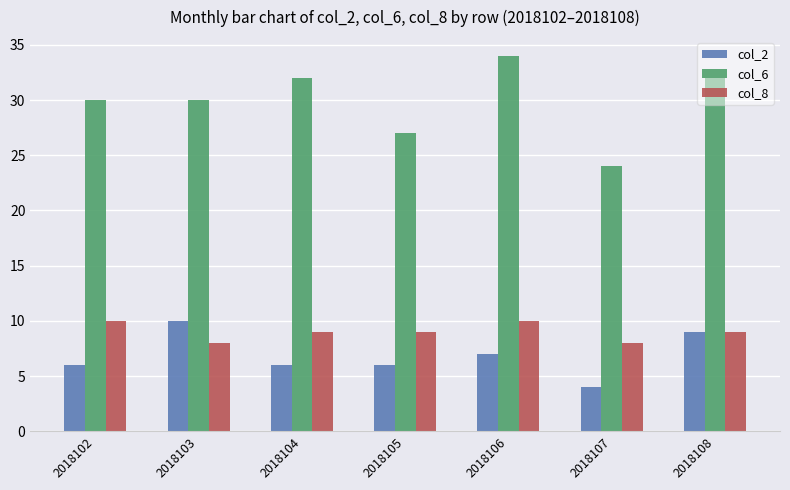

What is the approximate value of col_6 at 2018106, to the nearest 10?

30